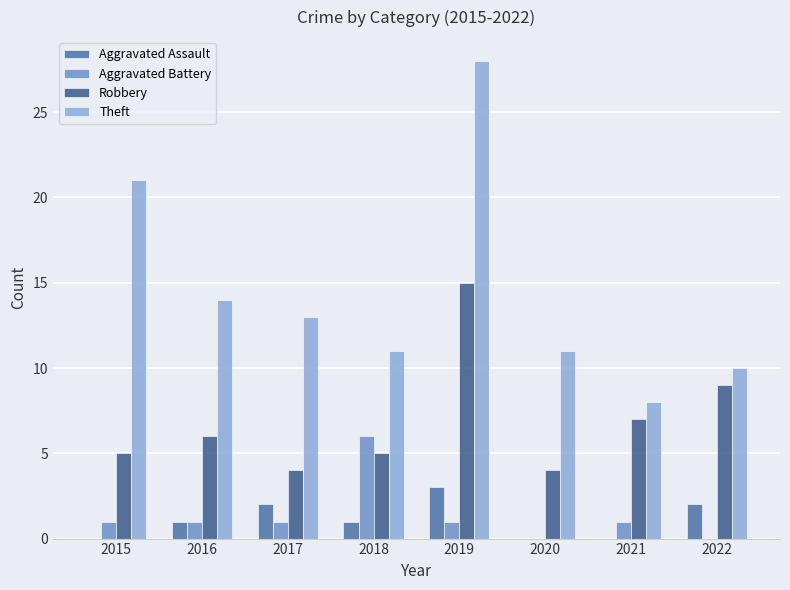

True or false: Aggravated Assault has a value of 2 at 2022.

True